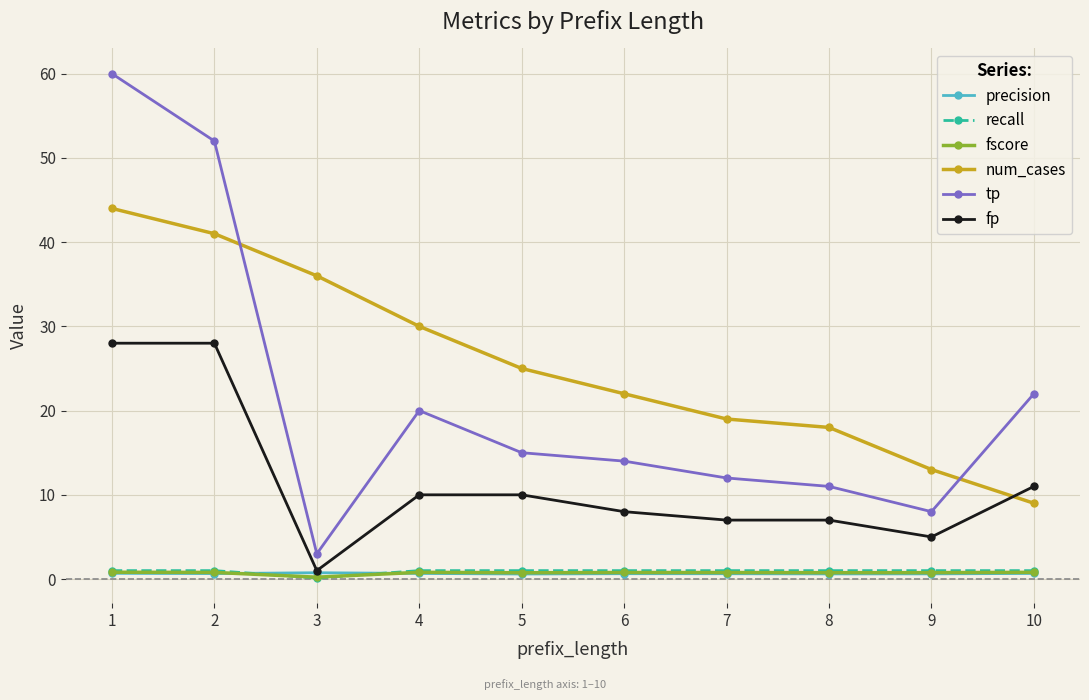

True or false: recall and num_cases cross at least once.

False